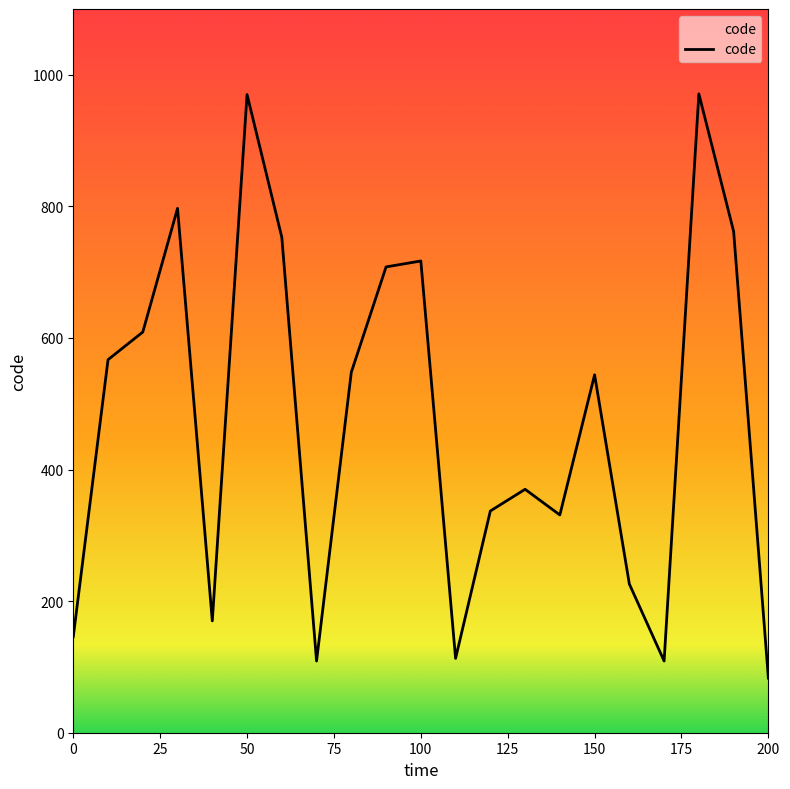

What is the smallest value displayed?

83